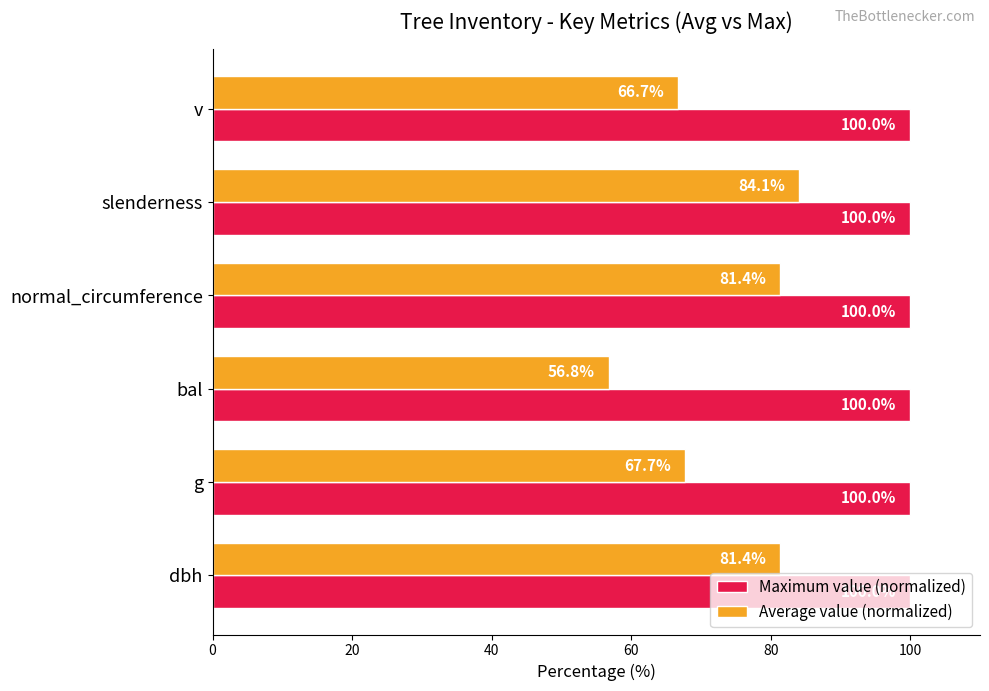

What is the lowest value of the Average value (normalized) series?

56.8